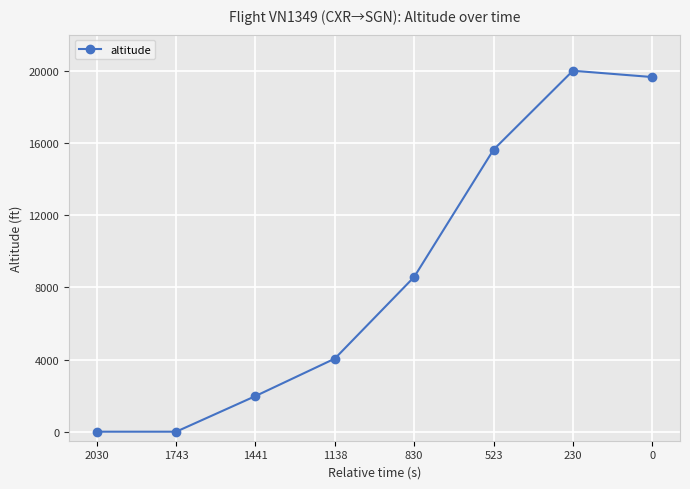

The value at 523 is 15625. True or false?

True